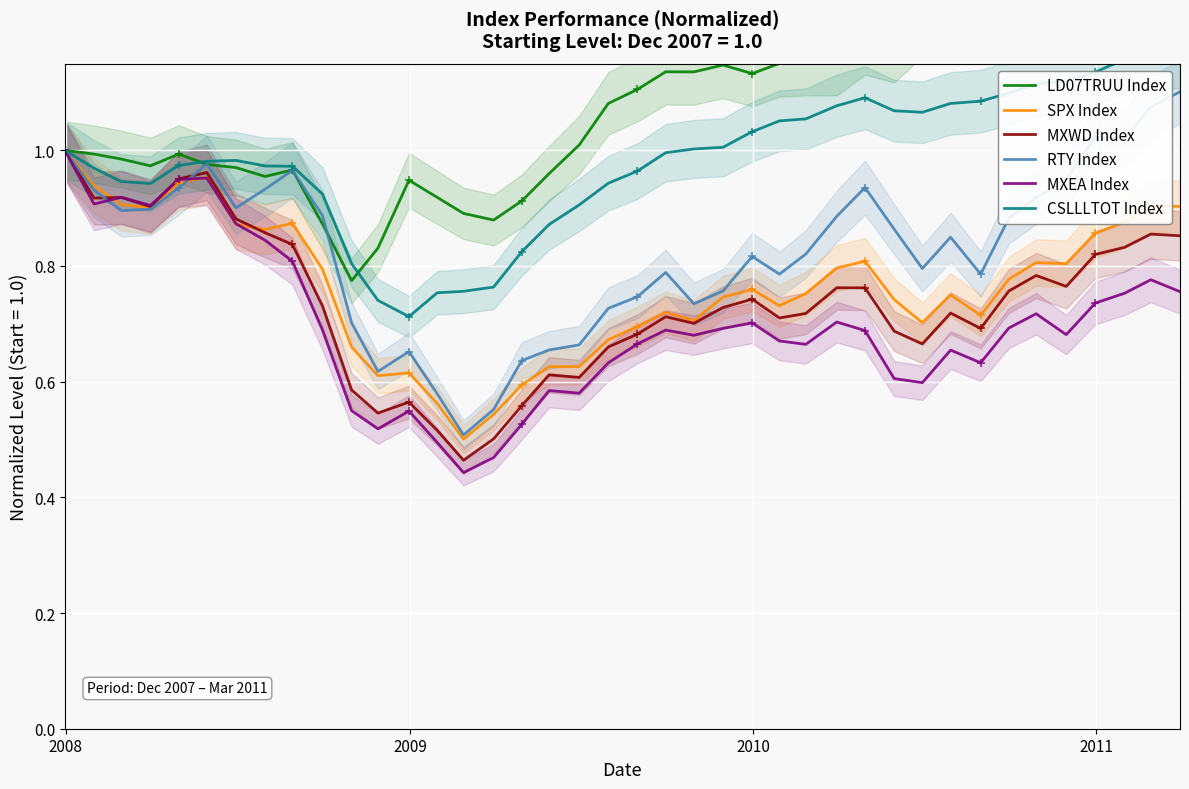

What is the value of the LD07TRUU Index point at the 2nd from the left?

1.0